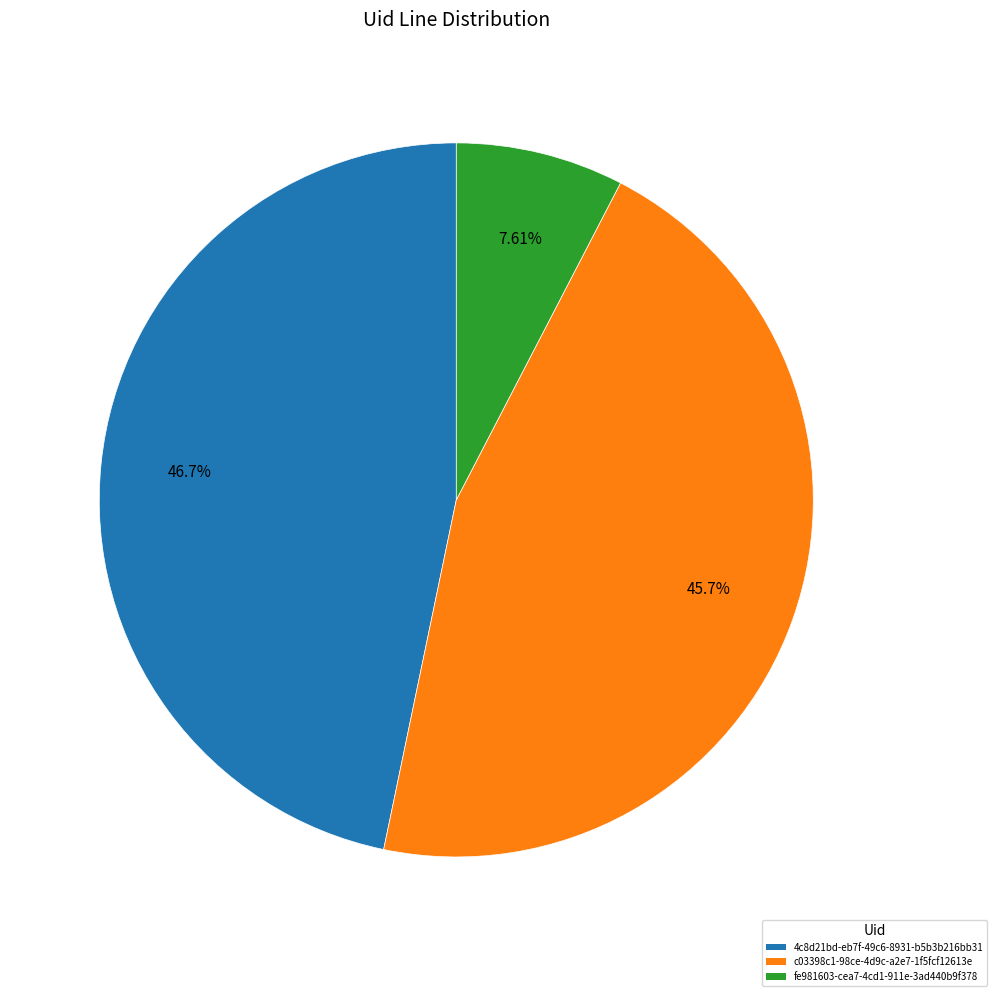

True or false: fe981603-cea7-4cd1-911e-3ad440b9f378 accounts for 8% of the total.

True